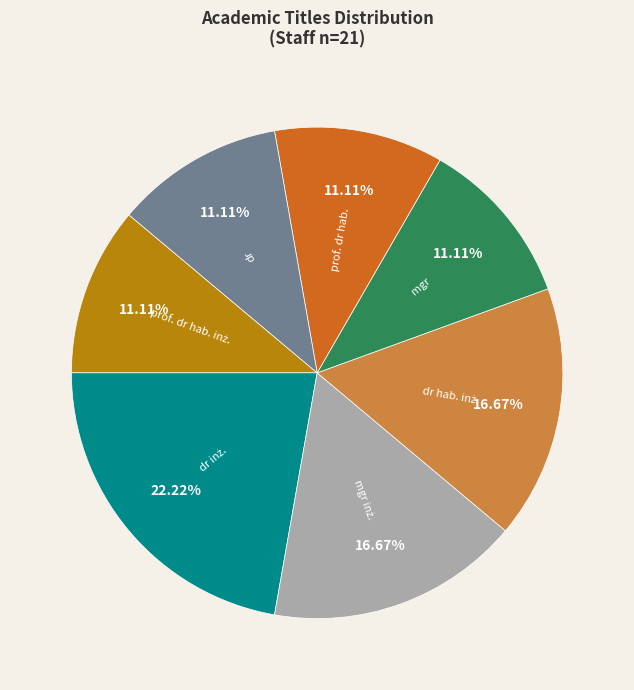

Does any single category account for the majority?

No